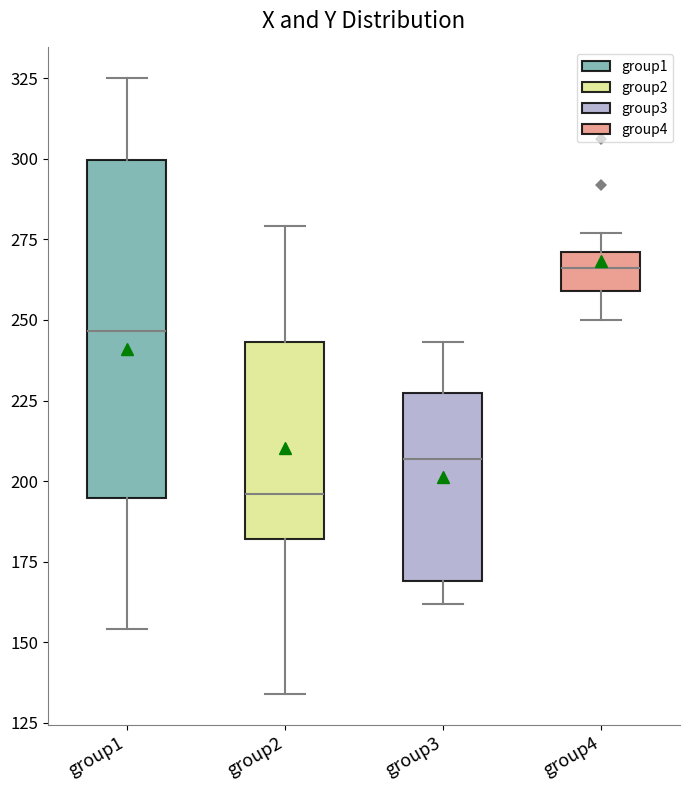

Reading left to right, read every box against the y-axis: the position of its median line, the range the box covers, and the ends of its whiskers. The values are not printed on the chart, so give them approximately, as read against the axis.

group1: median 245, box 195 to 300, whiskers 155 to 325
group2: median 195, box 180 to 245, whiskers 135 to 280
group3: median 205, box 170 to 225, whiskers 160 to 245
group4: median 265, box 260 to 270, whiskers 250 to 275